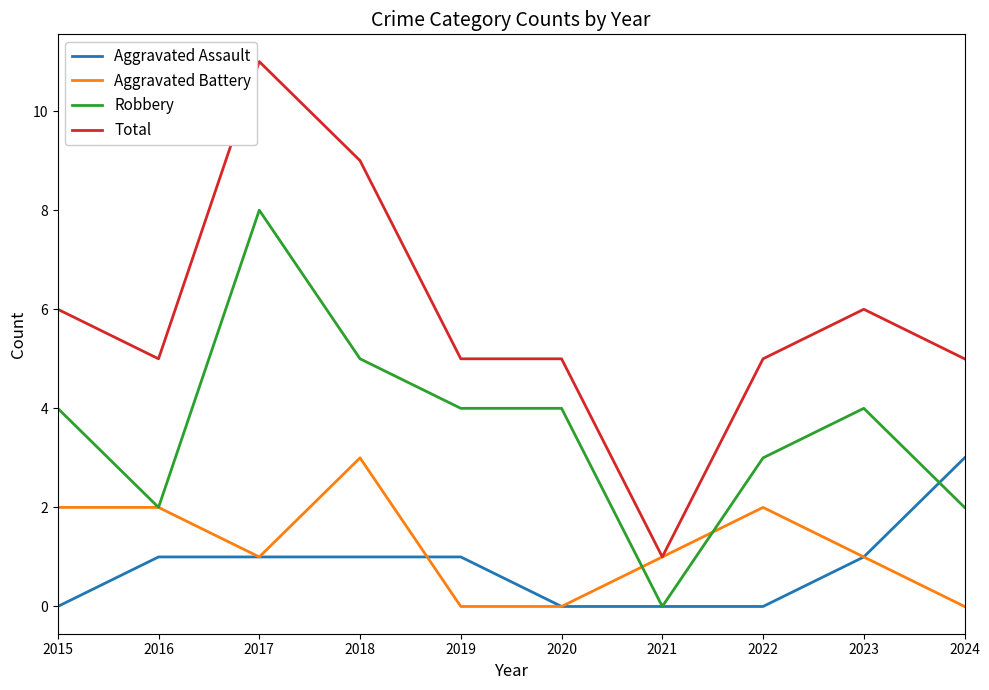

True or false: Aggravated Assault and Total intersect in this chart.

False